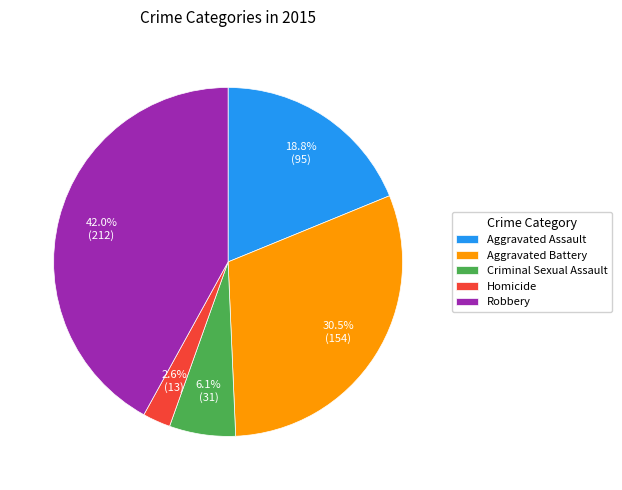

To the nearest percent, what portion does Aggravated Assault represent?

19%